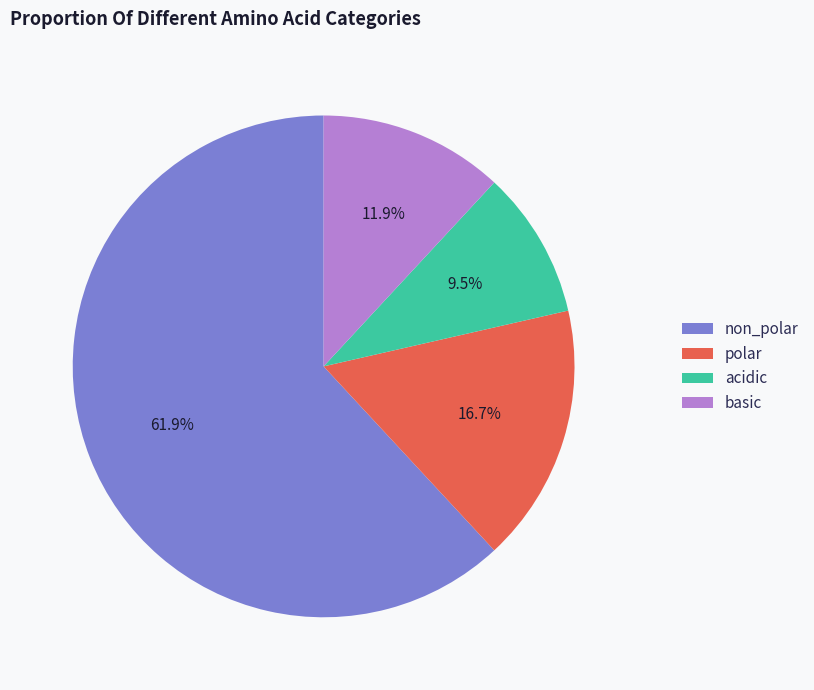

Is it true that non_polar is 57% of the pie?

False